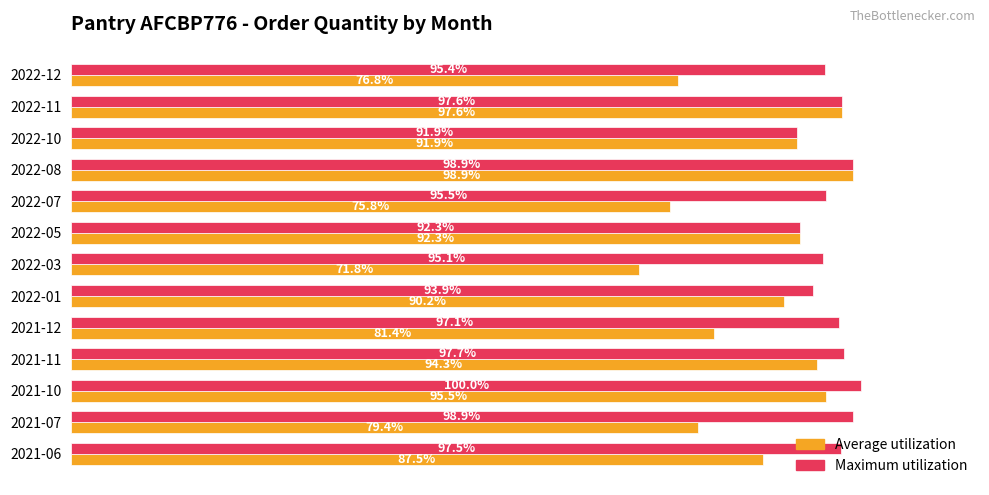

What position from the right is 2022-10?

3